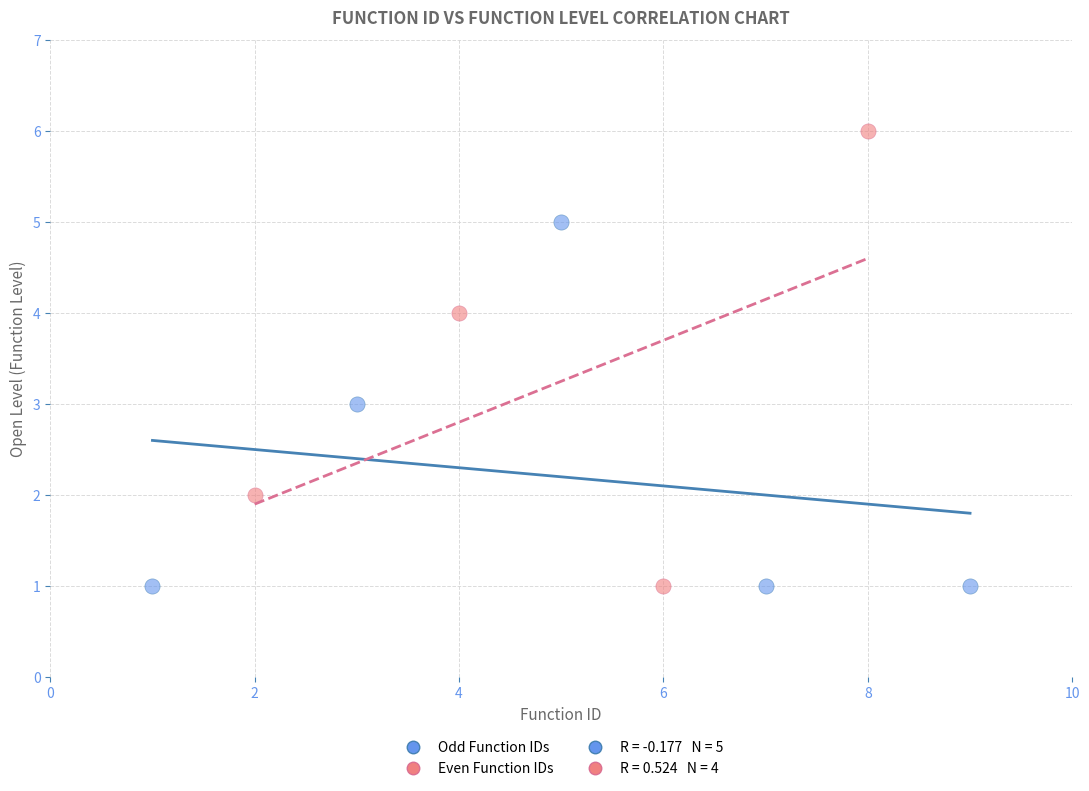

Which series has the largest Y range (max minus min)?

Even Function IDs